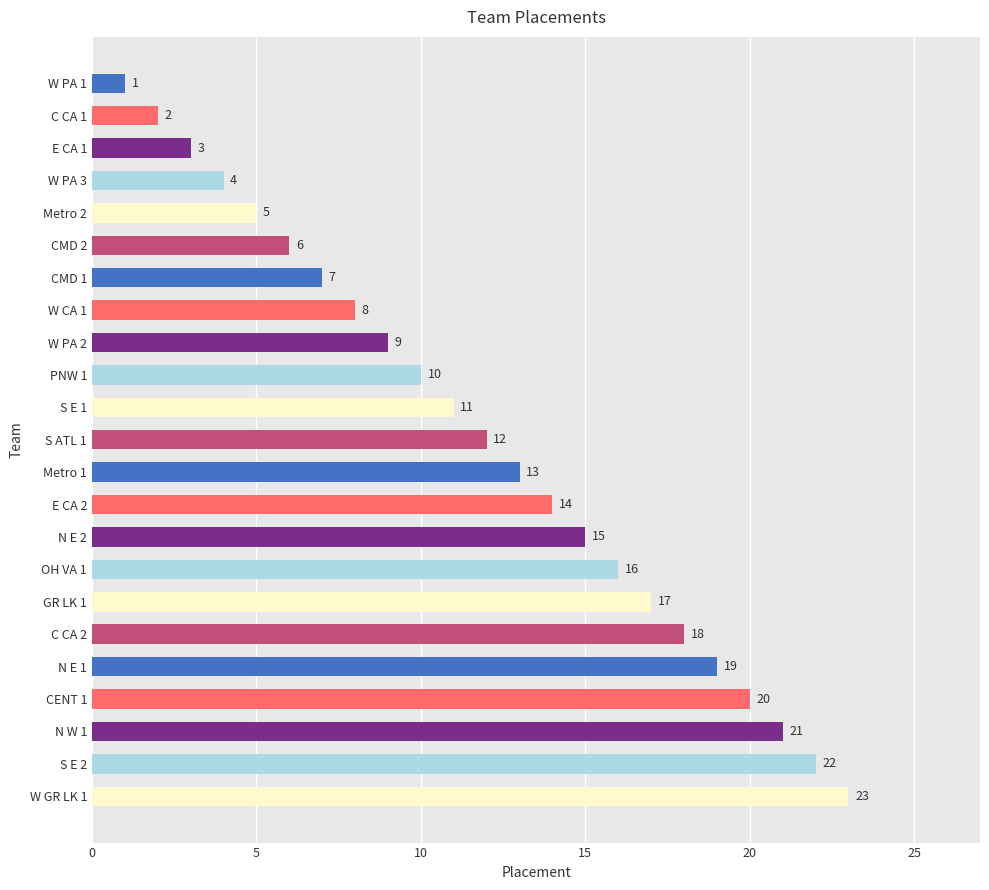

Is it true that the value at S E 2 is 36?

False